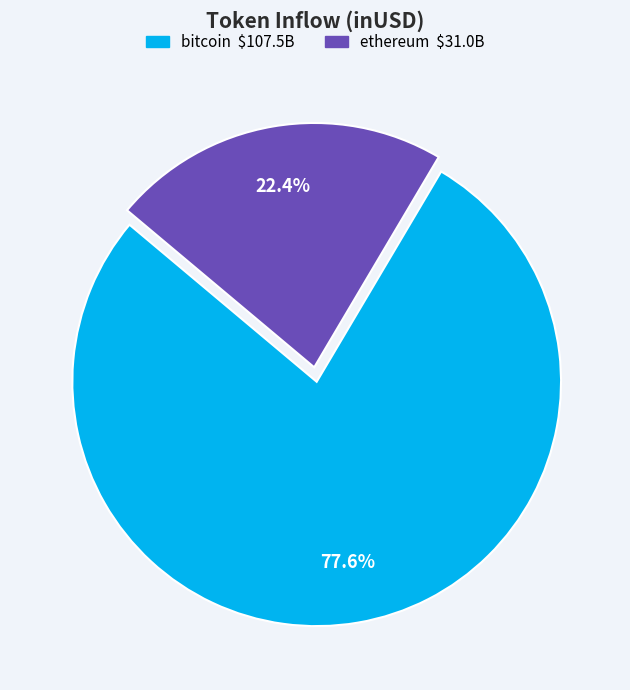

What portion of the pie excludes ethereum?

77.6%